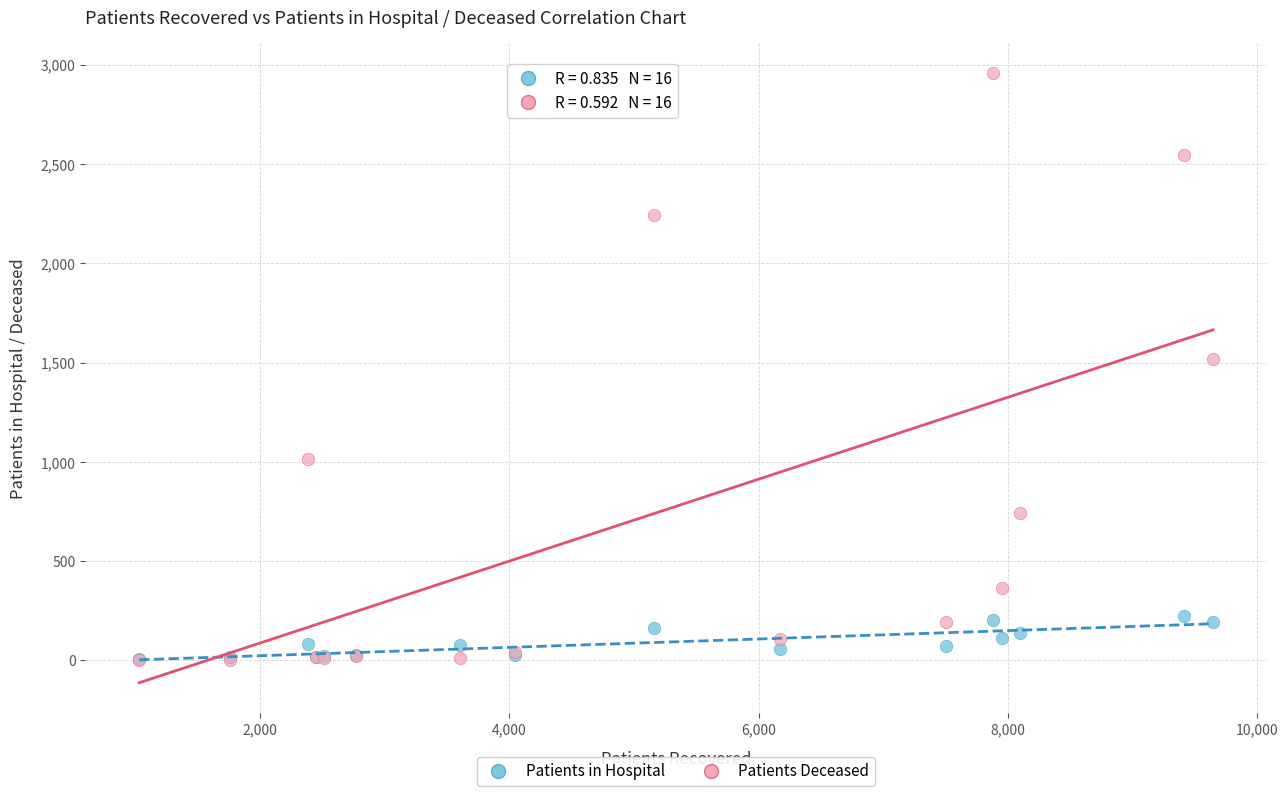

Across all series, what Y value is closest to 1479?

1518